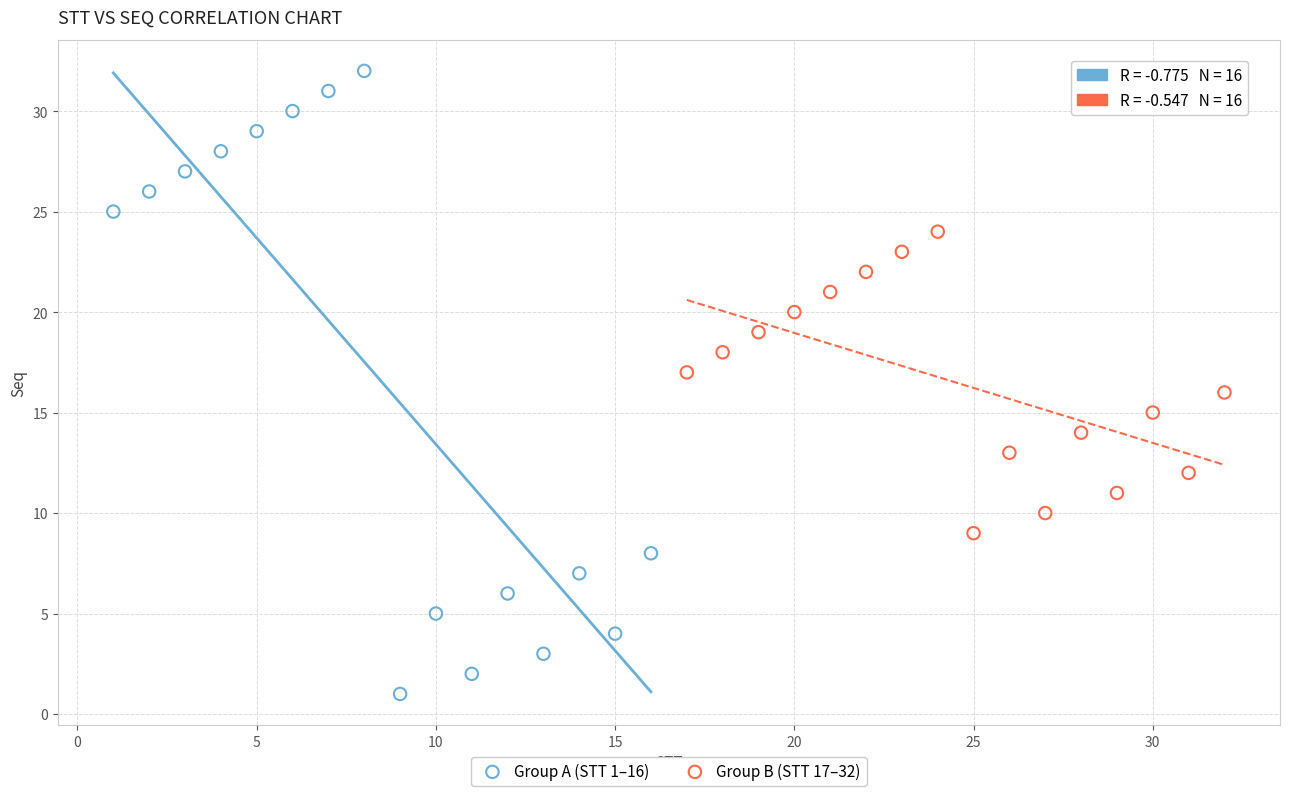

Which series has the largest Y range (max minus min)?

Group A (STT 1–16)